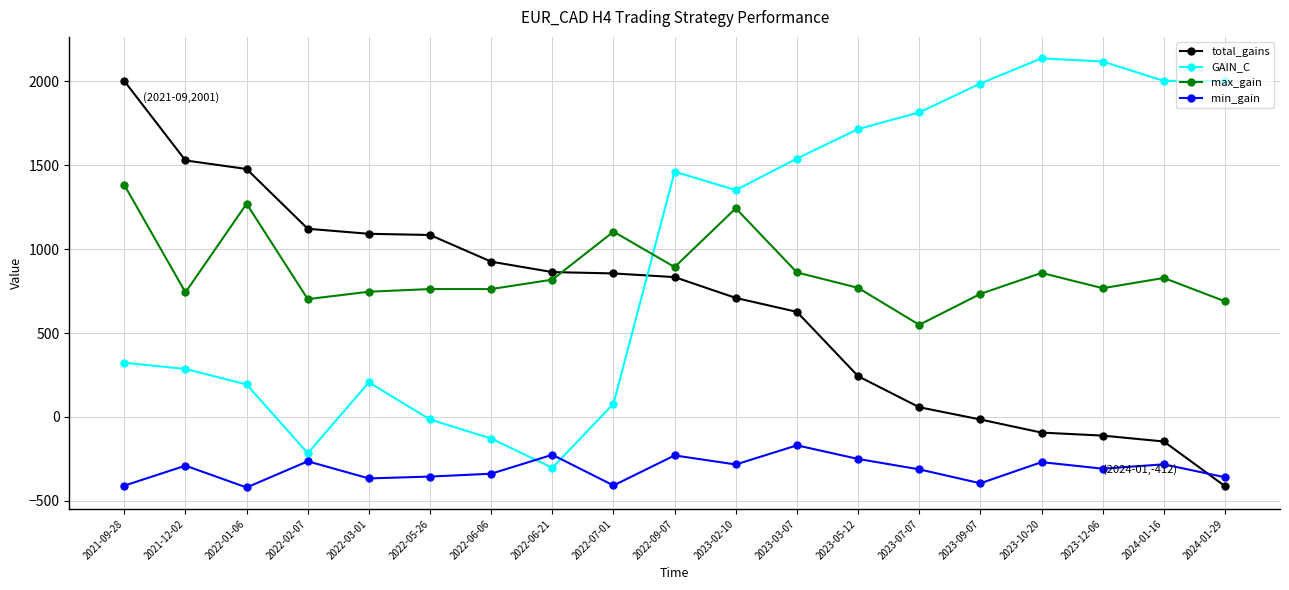

Read the max_gain value at 2021-12-02.

742.0